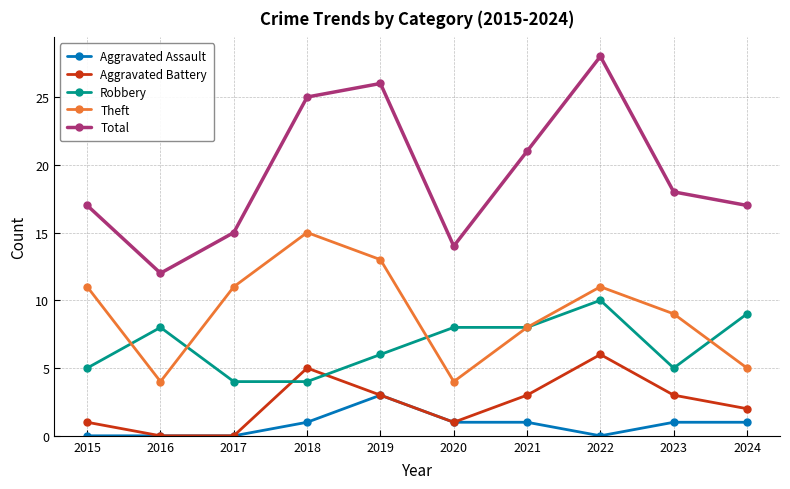

Which series has the largest total across all categories?

Total